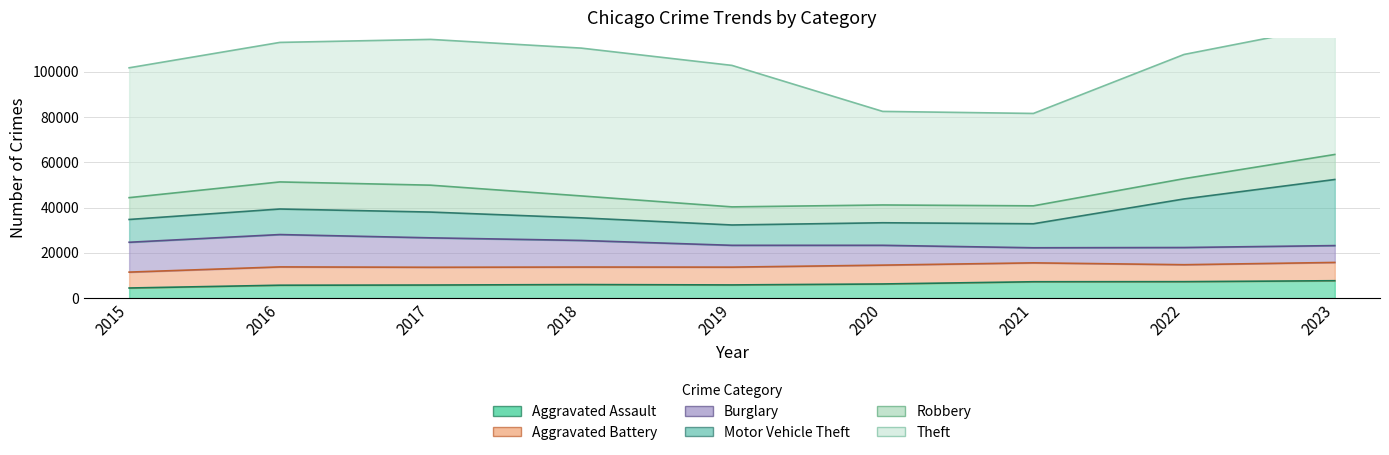

How many data points in Aggravated Battery are above 7857?

4